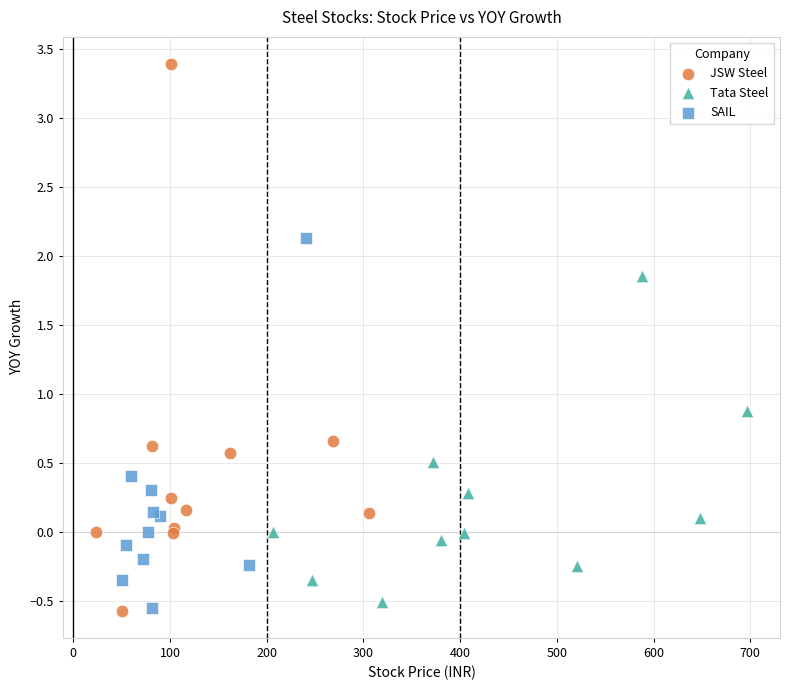

Which series has the widest spread of Y values?

JSW Steel